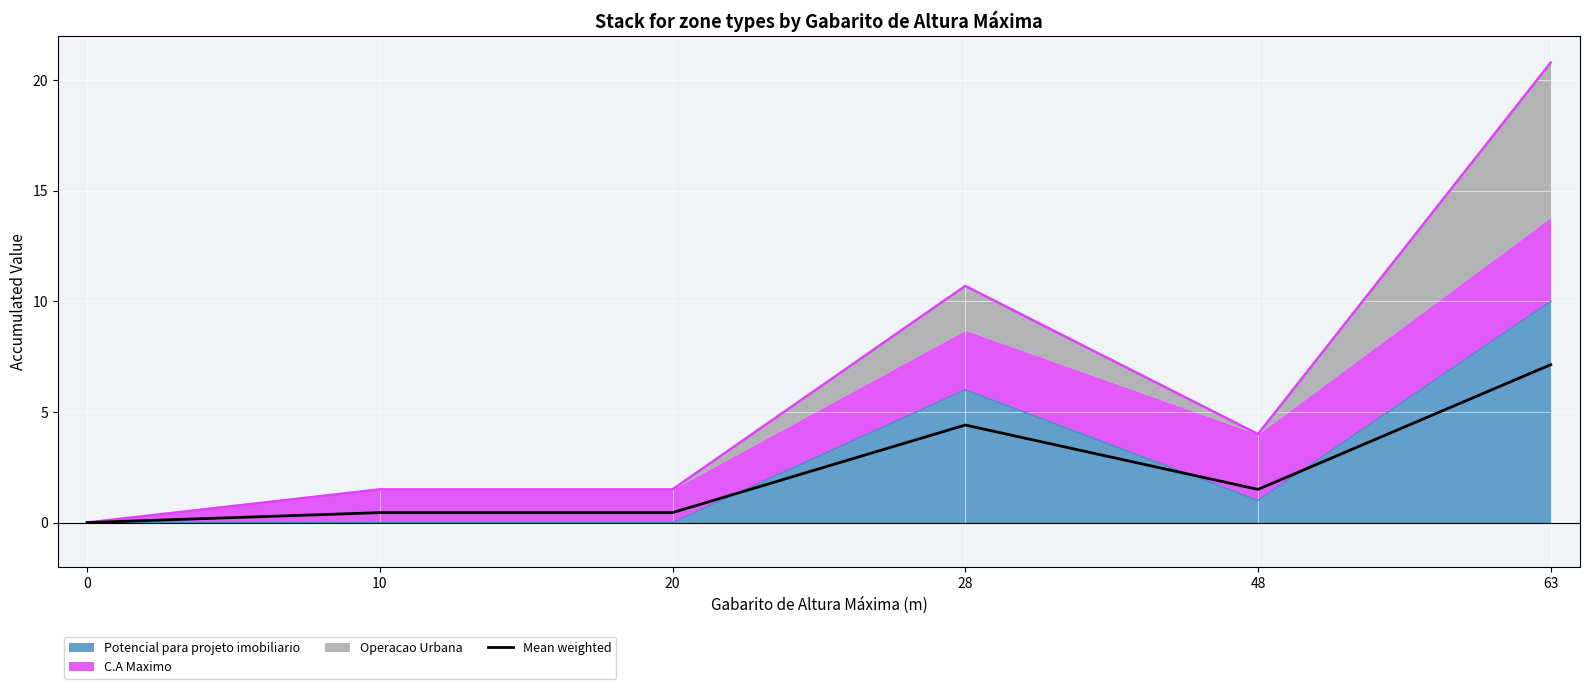

Rank the categories by value from lowest to highest.

0, 10, 20, 48, 28, 63